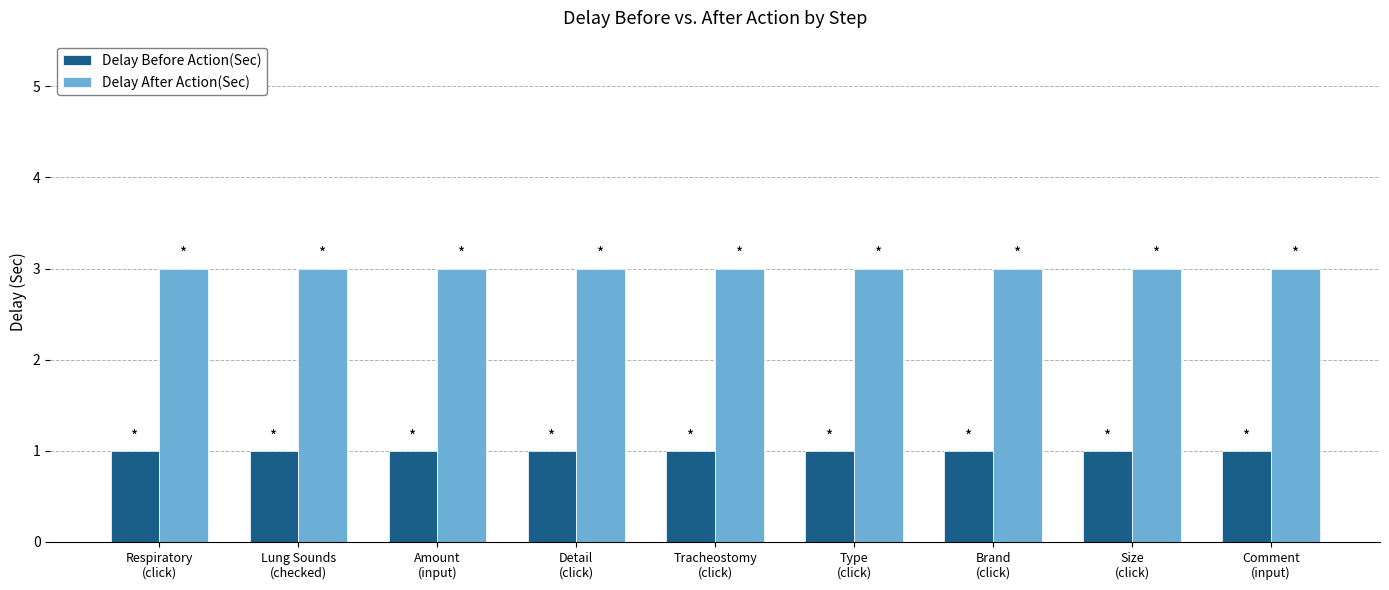

What are all the series names shown in the legend?

Delay Before Action(Sec), Delay After Action(Sec)